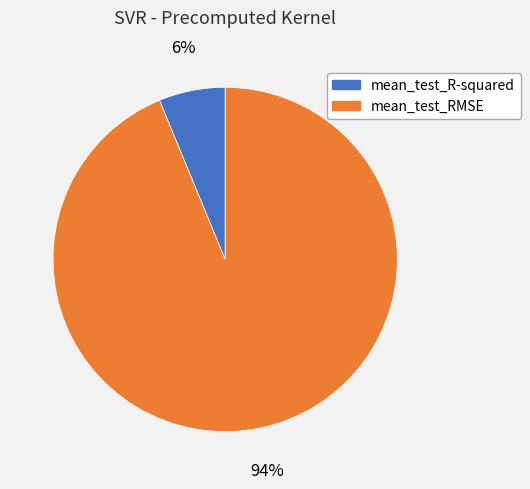

Does any single category account for the majority?

Yes